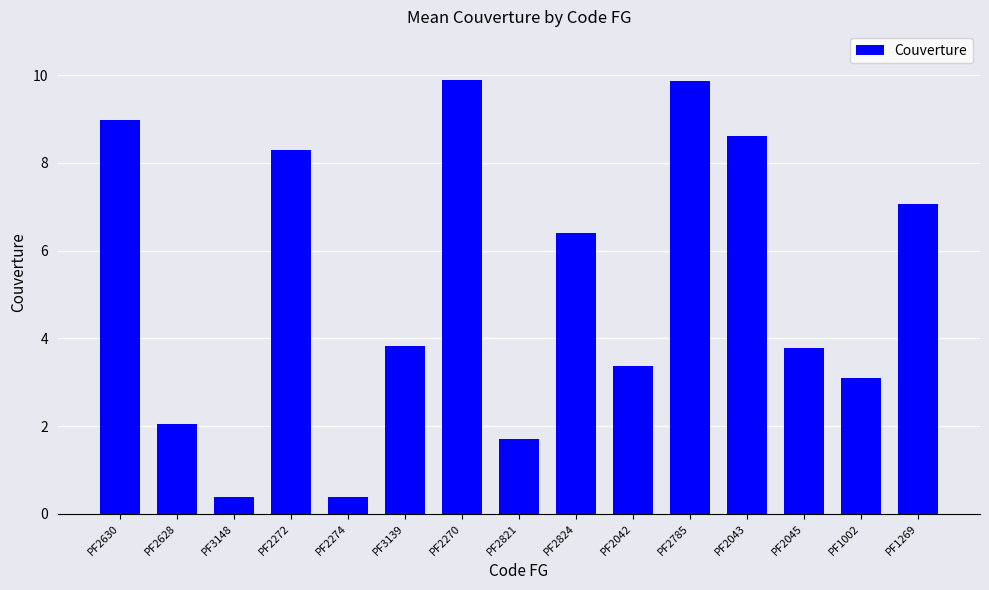

What is the value of the 1st bar from the left?

9.0